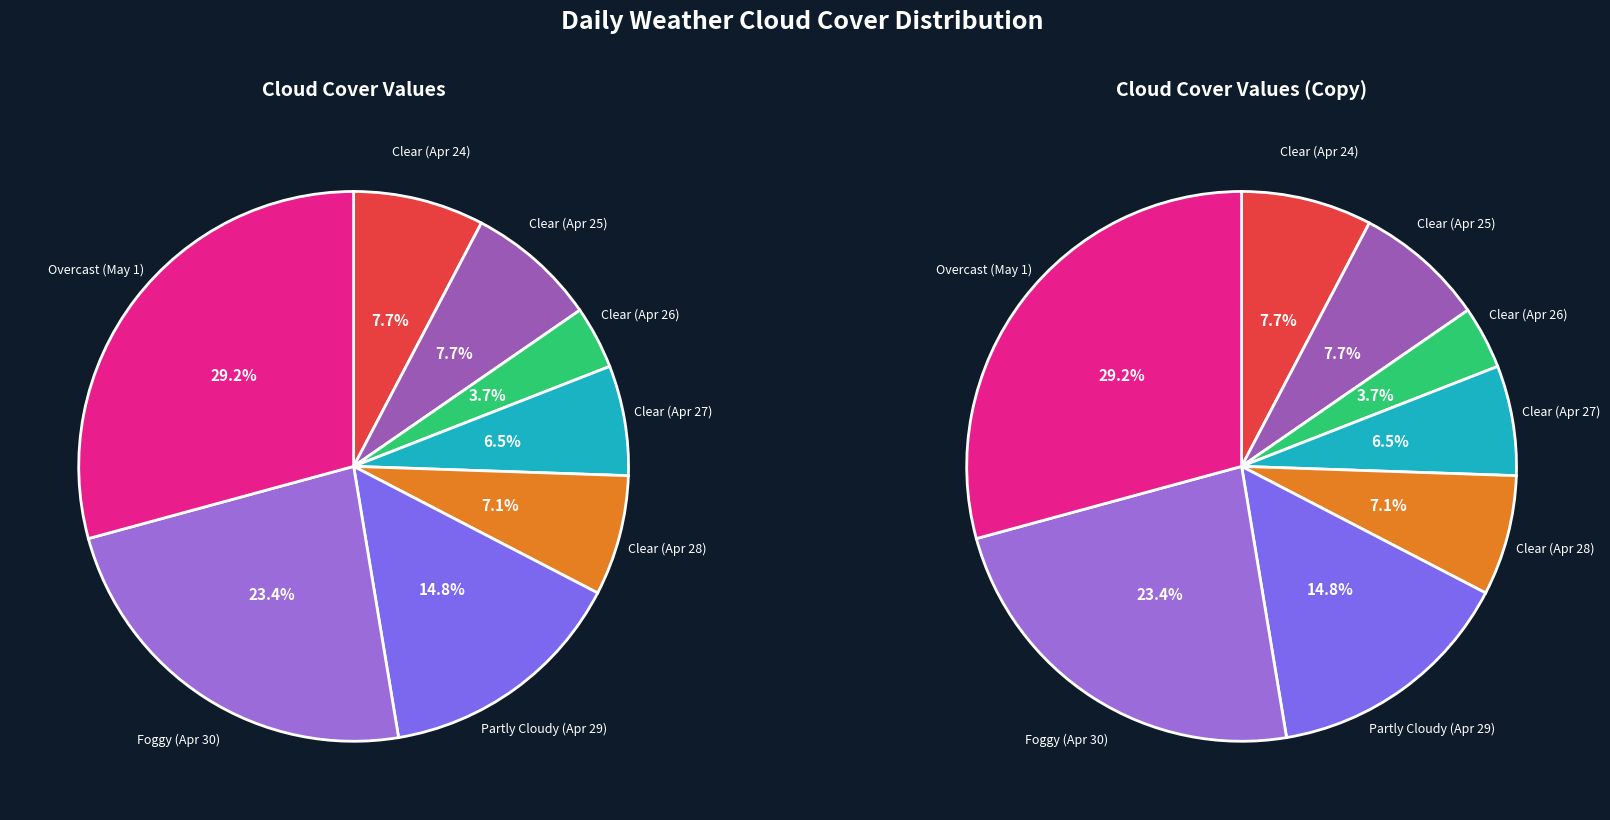

Is there a majority slice in this chart?

No